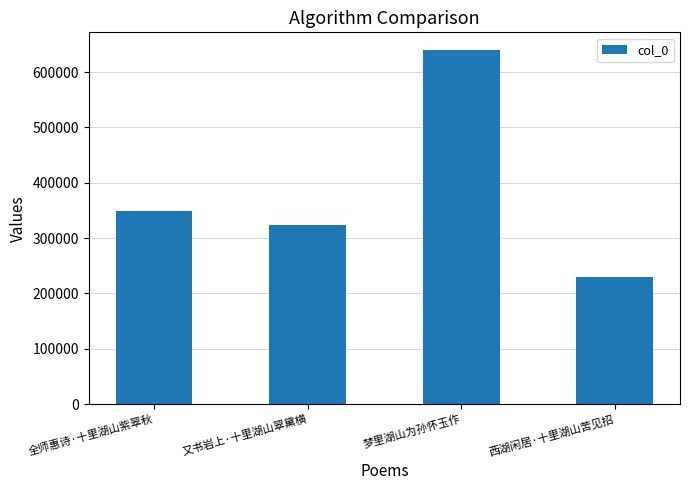

At which category does the chart reach its peak across all series?

梦里湖山为孙怀玉作